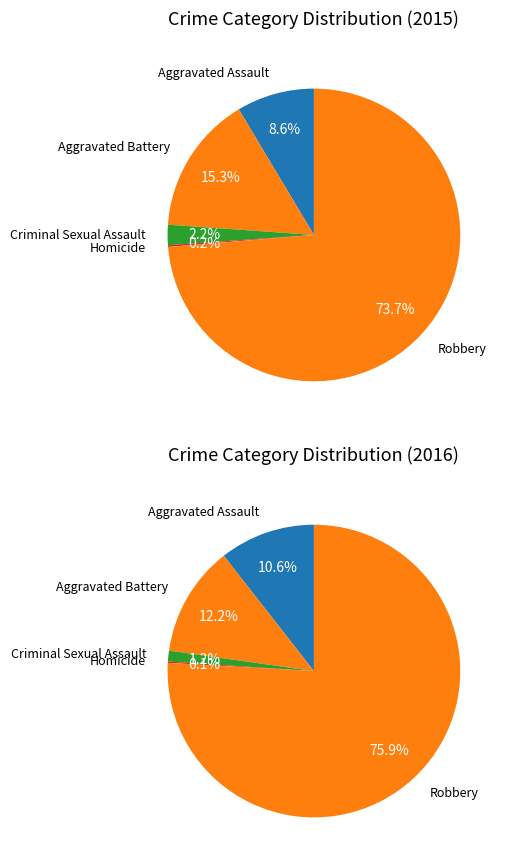

The Robbery slice represents 88% of the pie. True or false?

False